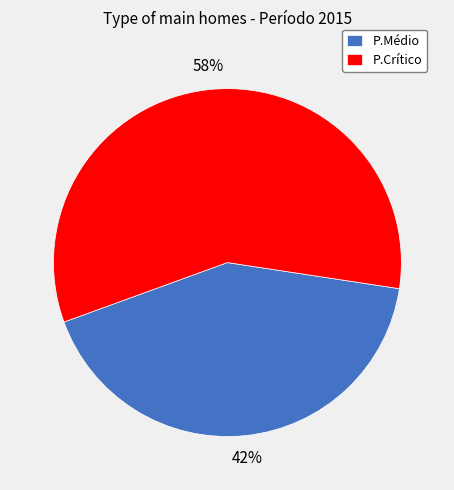

What percentage is the P.Médio slice, to the nearest percent?

42%